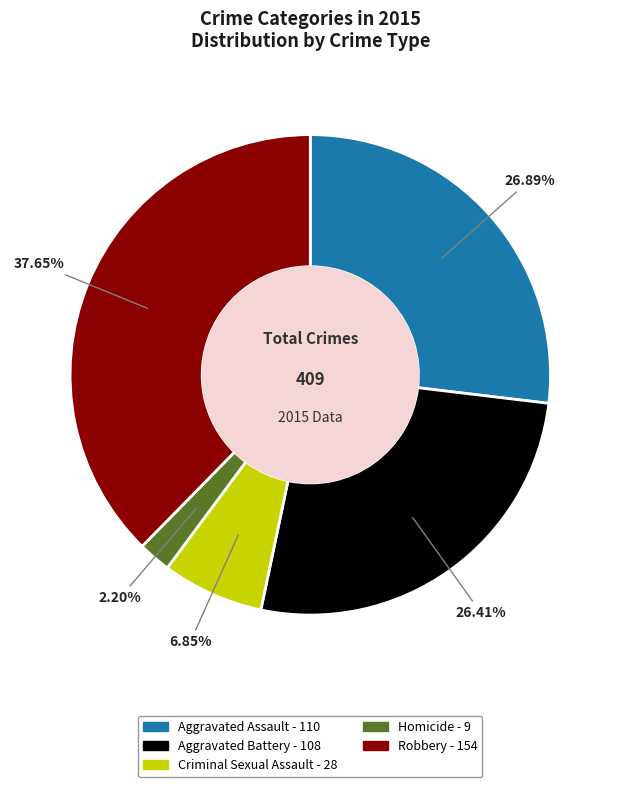

Which slice is the smallest?

Homicide